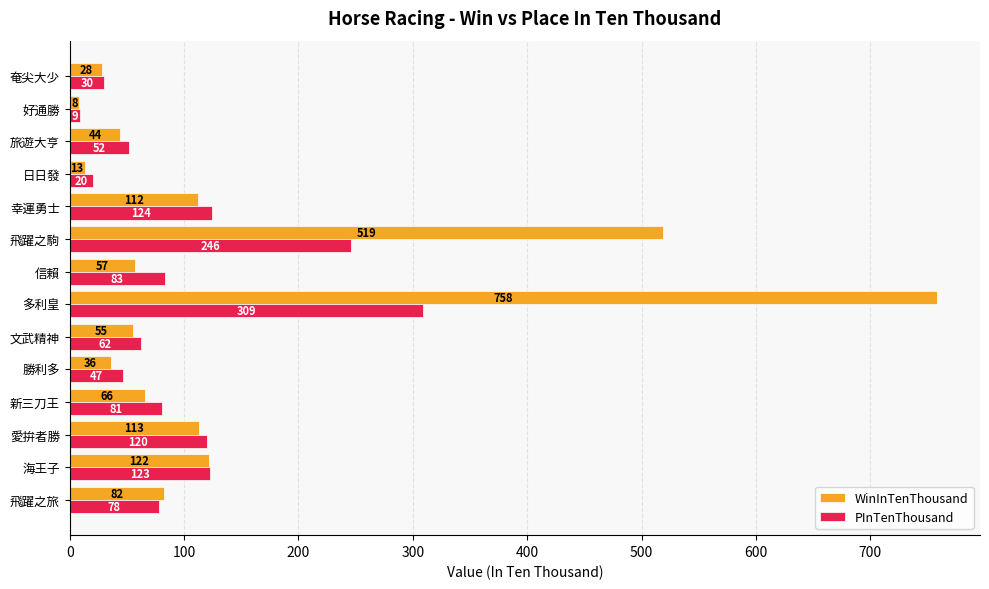

The WinInTenThousand series shows 113 at 愛拚者勝. True or false?

True